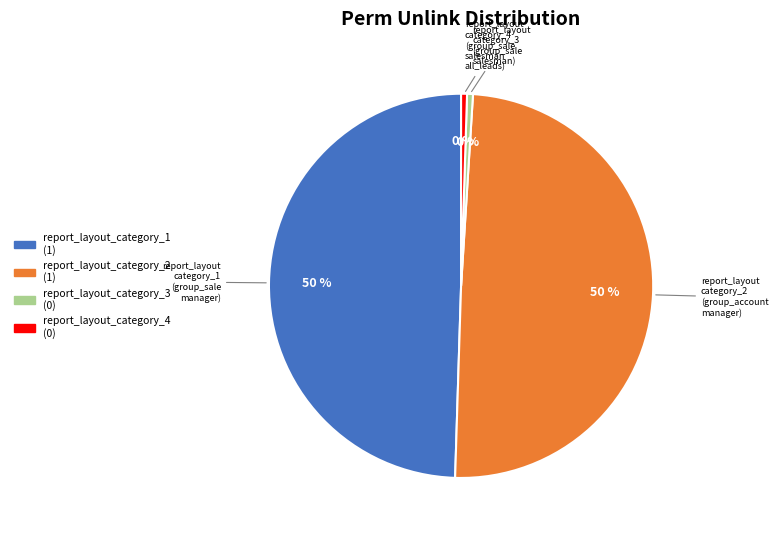

Is report_layout_category_4 the majority of the pie?

No